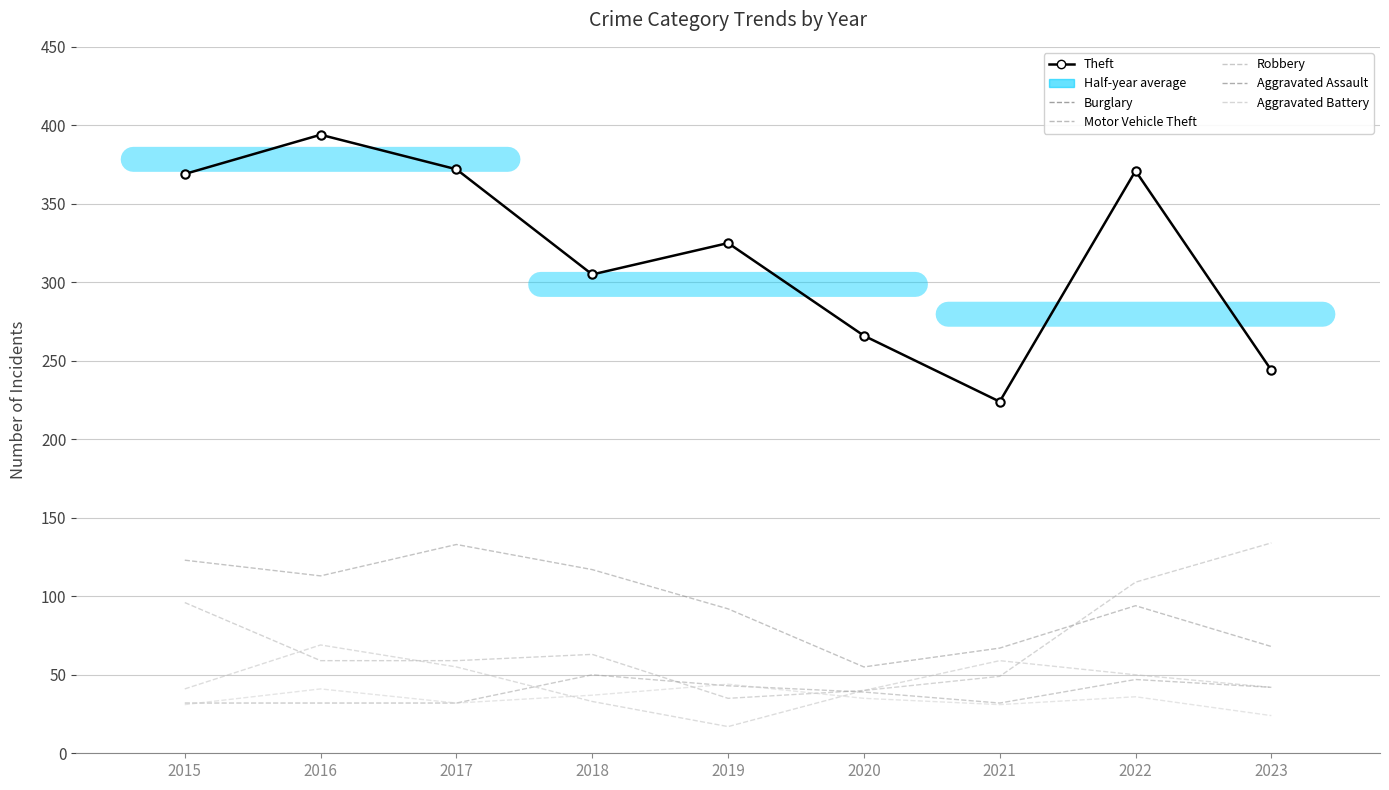

How many data points in Robbery are above 42?

4